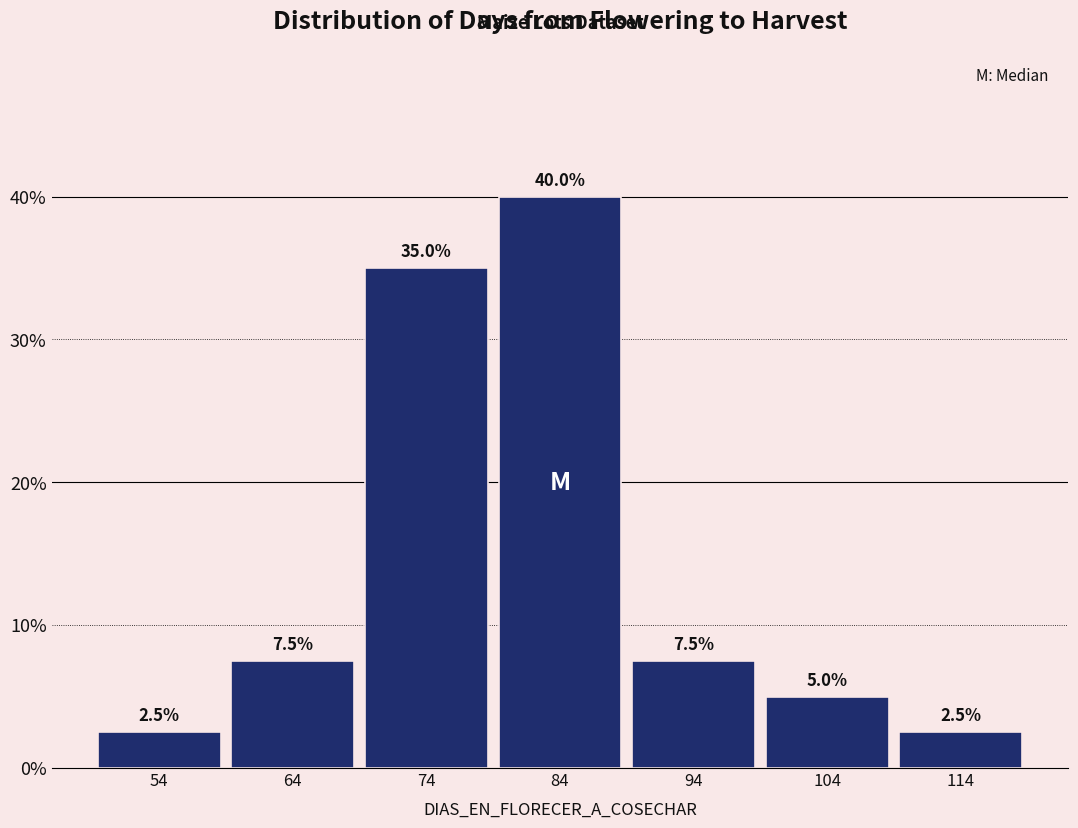

Which range on the x-axis has the tallest bar?

79 to 89